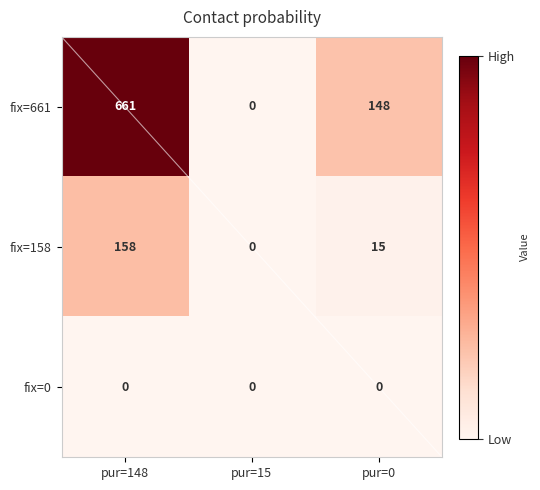

Which series has the widest spread of values?

fix=661